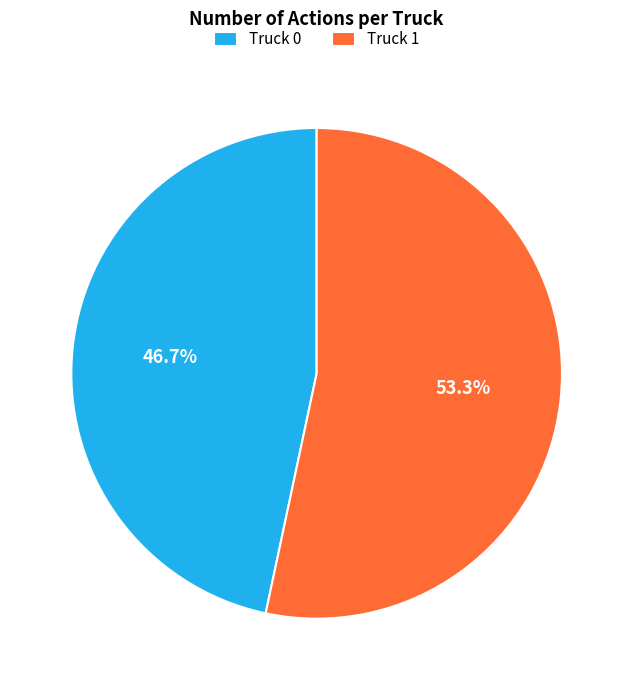

How many segments does this pie chart have?

2